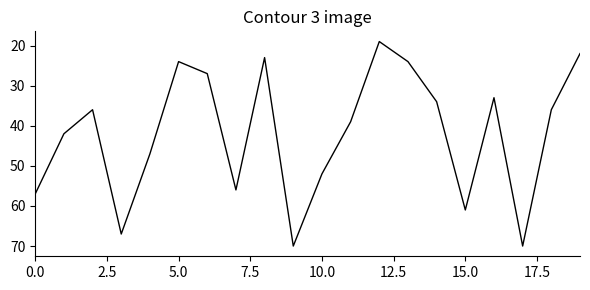

What is the difference between the maximum and minimum values?

51